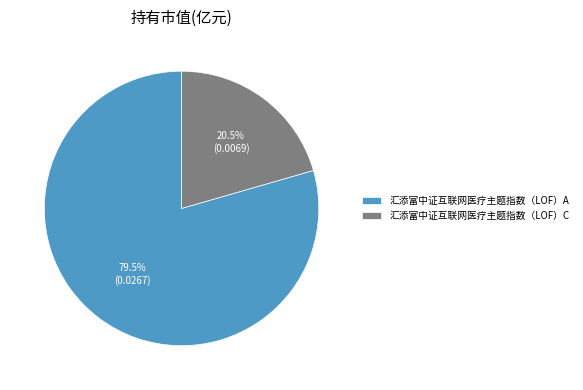

What portion of the pie excludes 汇添富中证互联网医疗主题指数（LOF）A?

20.5%